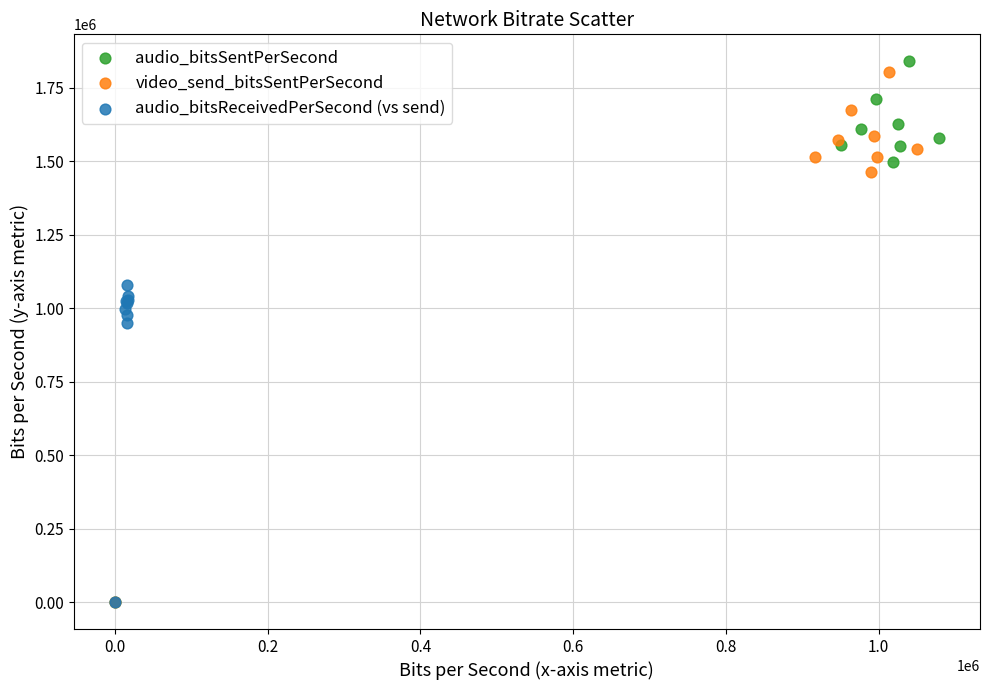

Which series has the largest Y range (max minus min)?

audio_bitsSentPerSecond